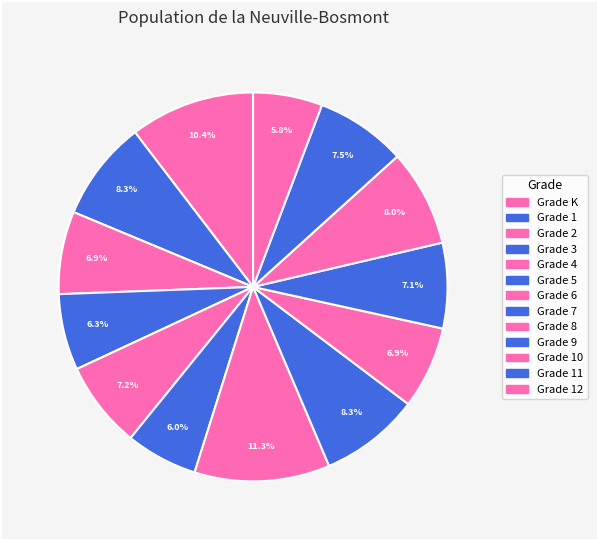

How many slices are in this pie chart?

13